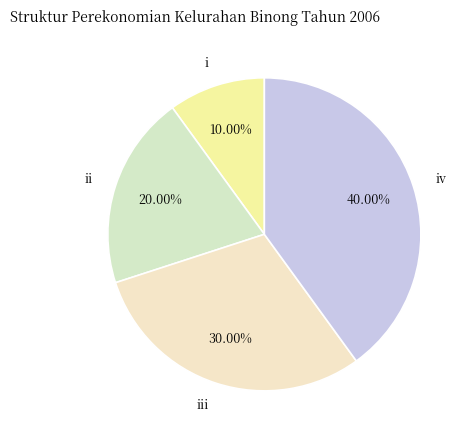

Does i account for over 50% of the chart?

No